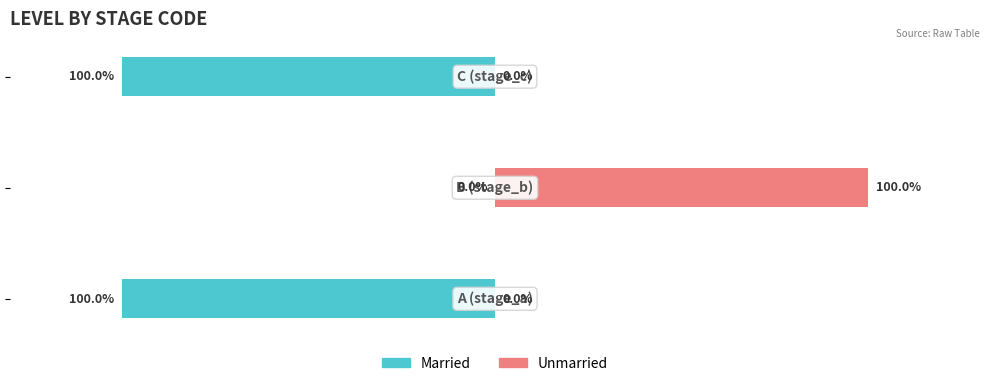

Read the Married value at 2.

-100